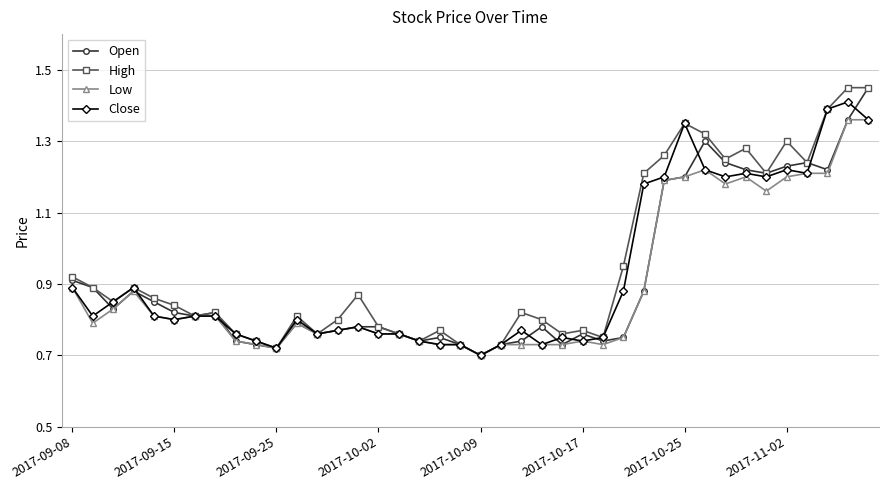

Does the chart display data point markers on the line(s)?

Yes